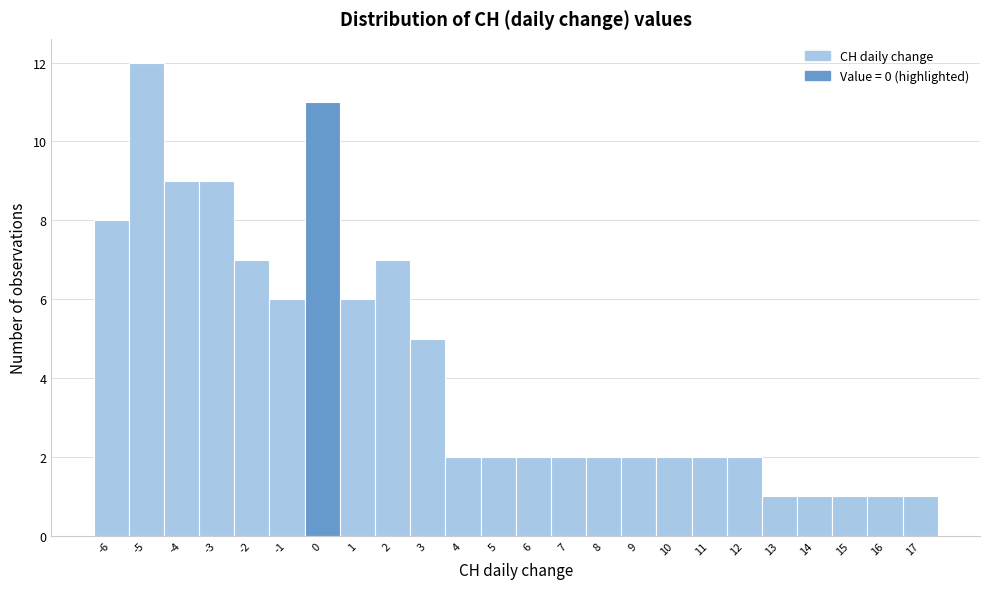

What is the height of the bar covering 2.5 to 3.5 on the x-axis? The values are not printed on the chart, so give them approximately, as read against the axis.

5